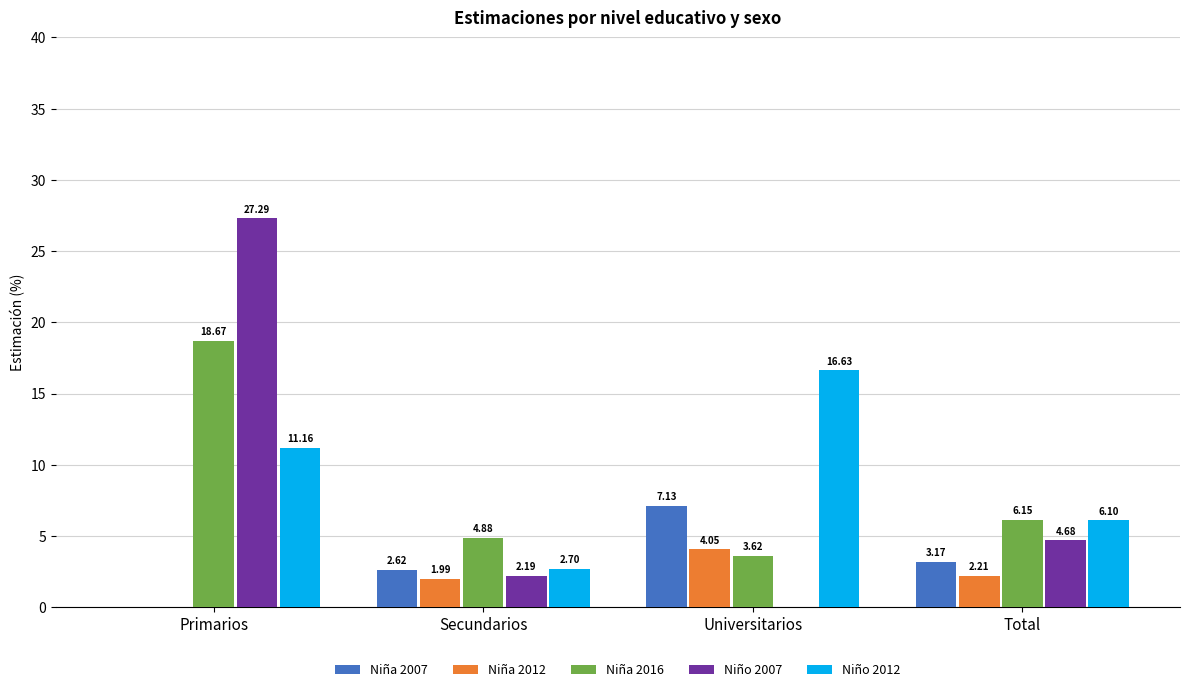

What is the sum of the Niño 2007 values at Secundarios and Total?

6.9